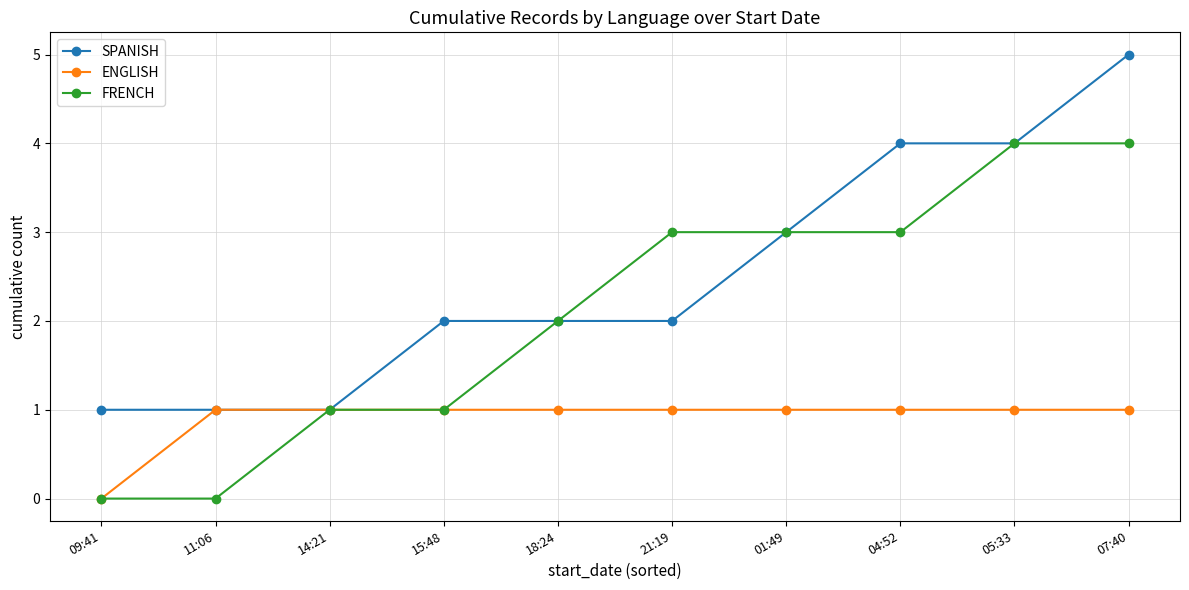

Reading left to right, what are all the values shown in this chart?

SPANISH: 09:41=1	11:06=1	14:21=1	15:48=2	18:24=2	21:19=2	01:49=3	04:52=4	05:33=4	07:40=5
ENGLISH: 09:41=0	11:06=1	14:21=1	15:48=1	18:24=1	21:19=1	01:49=1	04:52=1	05:33=1	07:40=1
FRENCH: 09:41=0	11:06=0	14:21=1	15:48=1	18:24=2	21:19=3	01:49=3	04:52=3	05:33=4	07:40=4